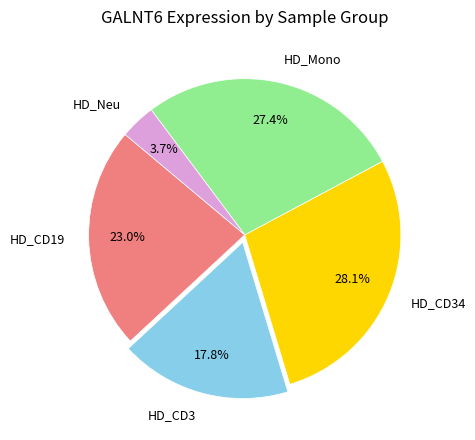

Which slice is the largest?

HD_CD34